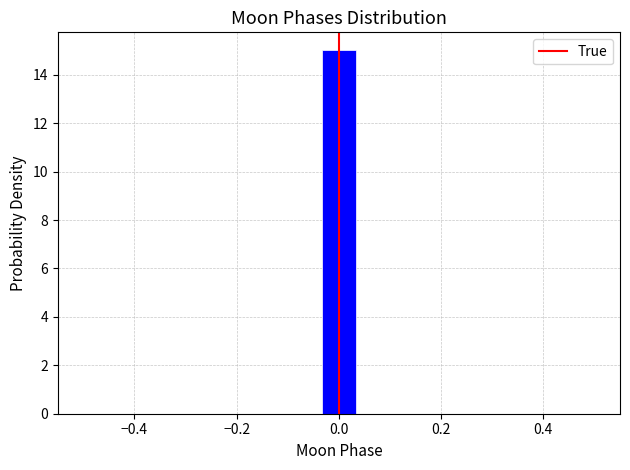

Around what value on the x-axis is the tallest bar? Give the approximate position of its centre, as read against the axis.

0.00